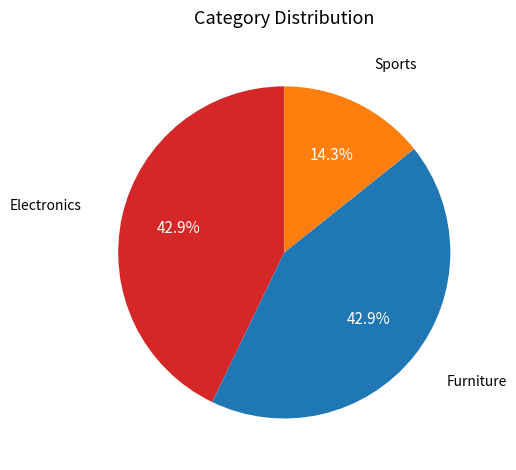

Is there any slice that represents more than half of the pie?

No